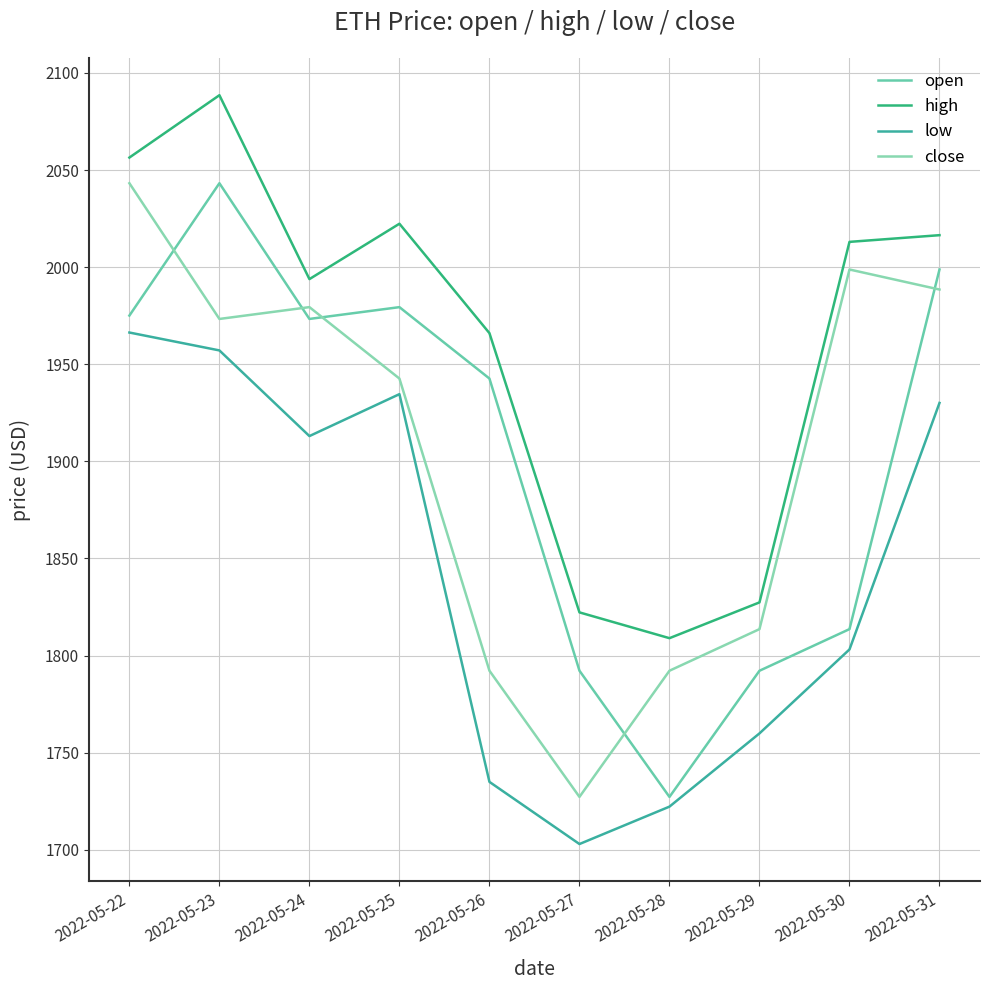

After their last crossing, which series has the higher values: close or open?

open